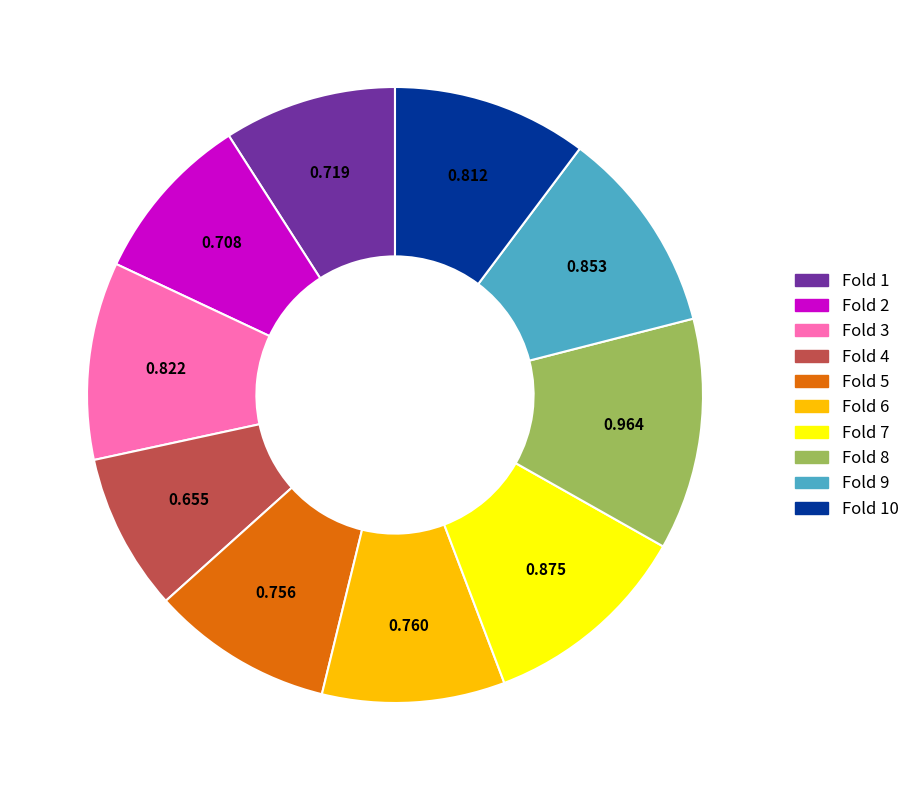

Is there a majority slice in this chart?

No